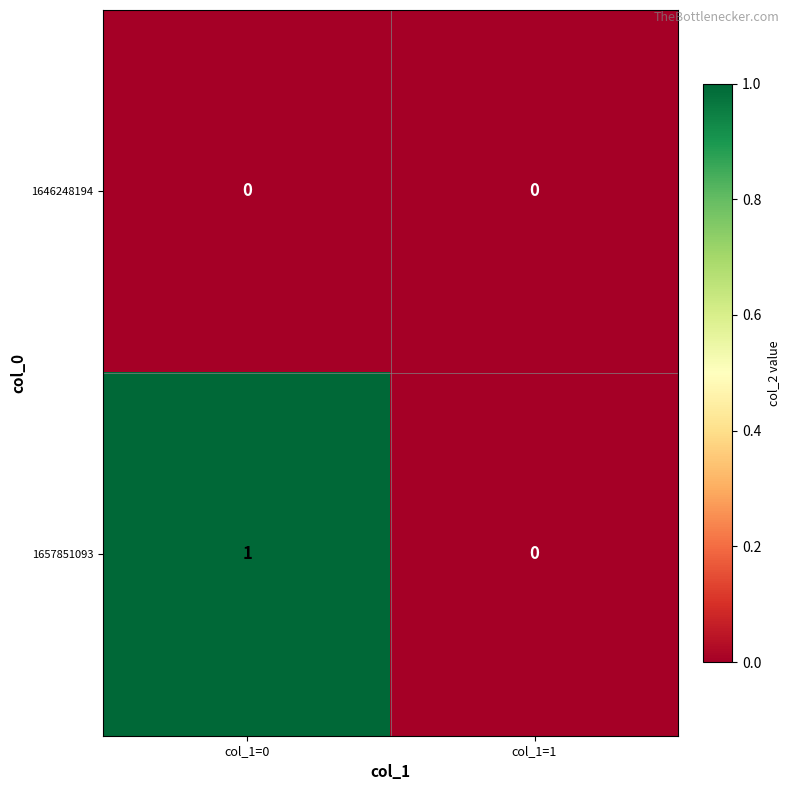

Which category has the highest value across all series?

col_1=0